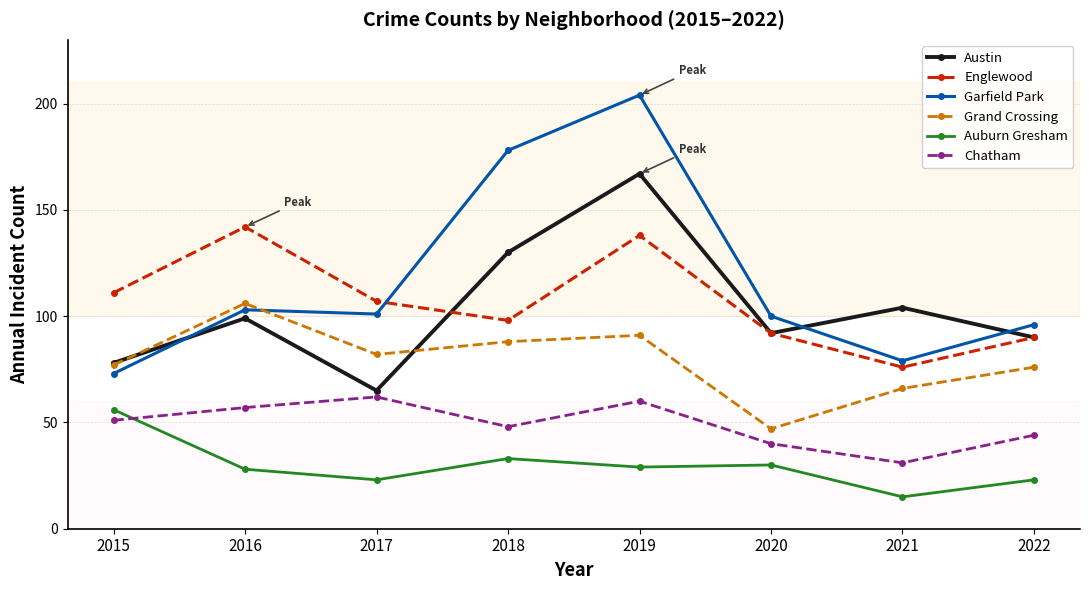

At 2019, list the series in order from smallest to largest.

Auburn Gresham, Chatham, Grand Crossing, Englewood, Austin, Garfield Park